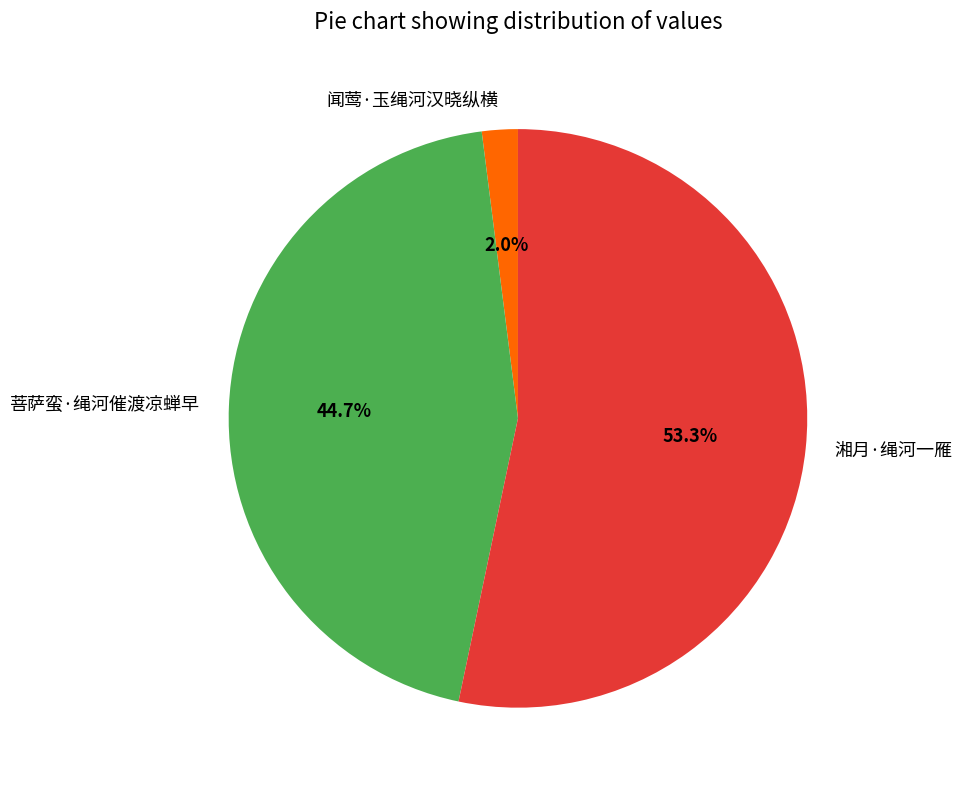

Rank the categories by value from lowest to highest.

闻莺·玉绳河汉晓纵横, 菩萨蛮·绳河催渡凉蝉早, 湘月·绳河一雁